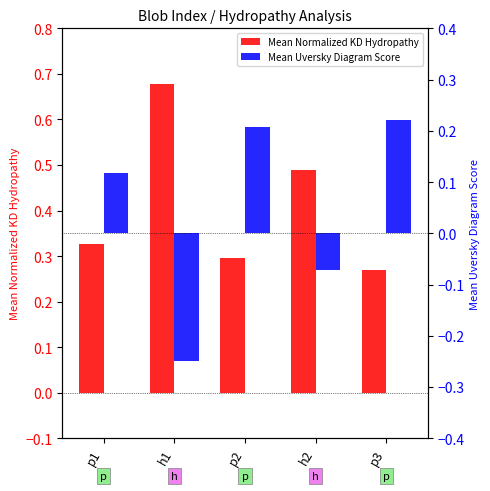

List the labels in order of Mean Uversky Diagram Score value, smallest first.

h1, h2, p1, p2, p3